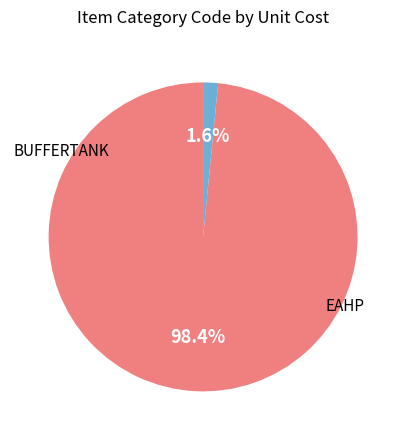

Does any single category account for the majority?

Yes